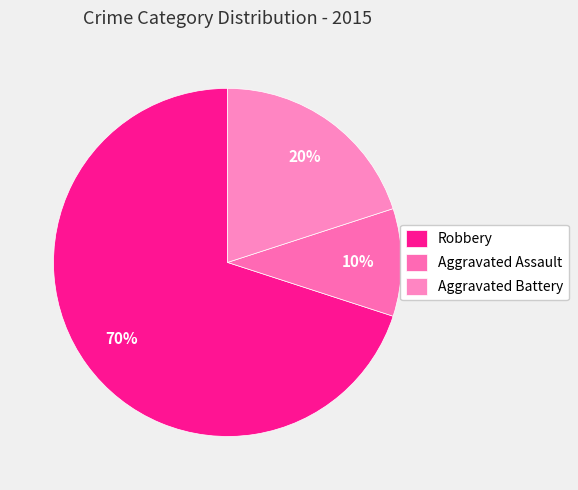

What is the ratio of the value at Aggravated Assault to the value at Aggravated Battery?

0.5